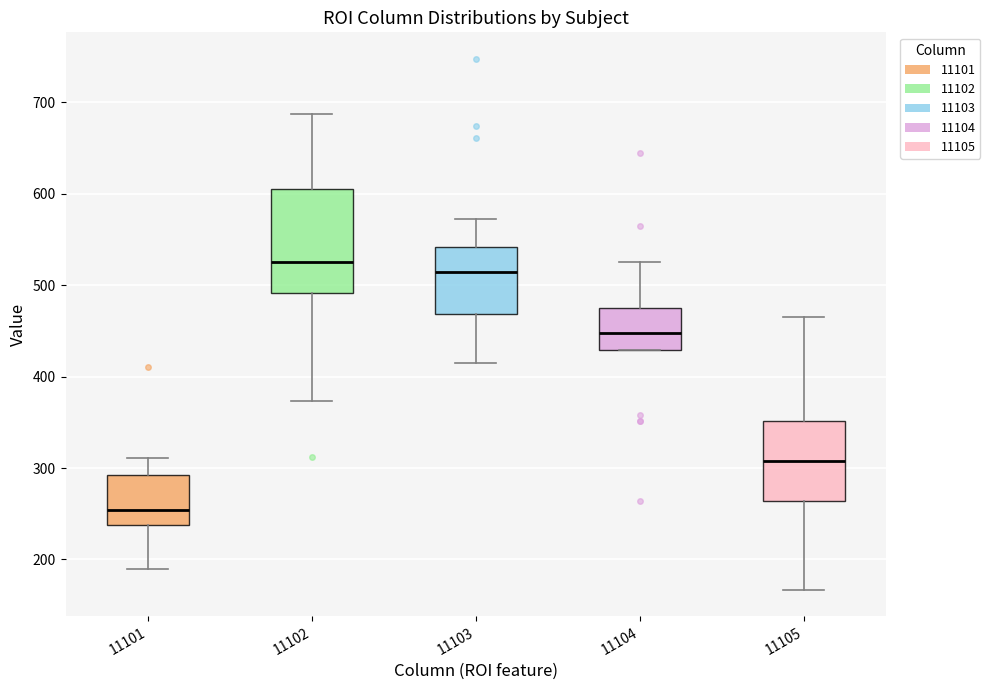

Which box has the highest median line?

11102